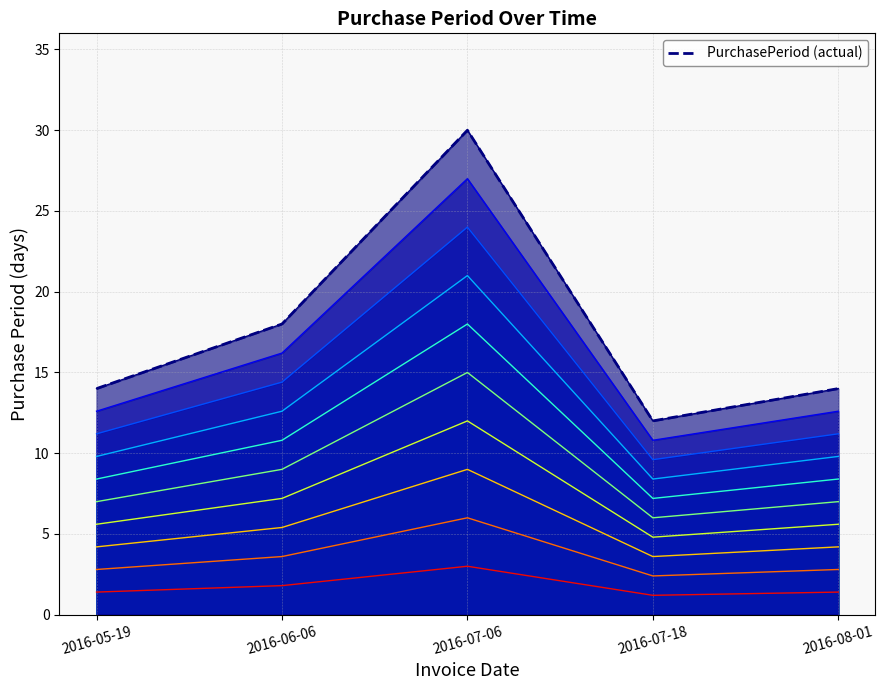

Which category has the highest value across all series?

2016-07-06